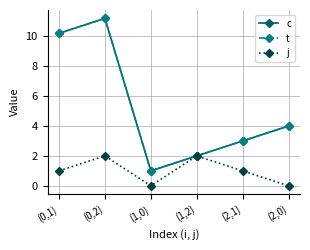

The value of c at (1,2) is 2.0. True or false?

True